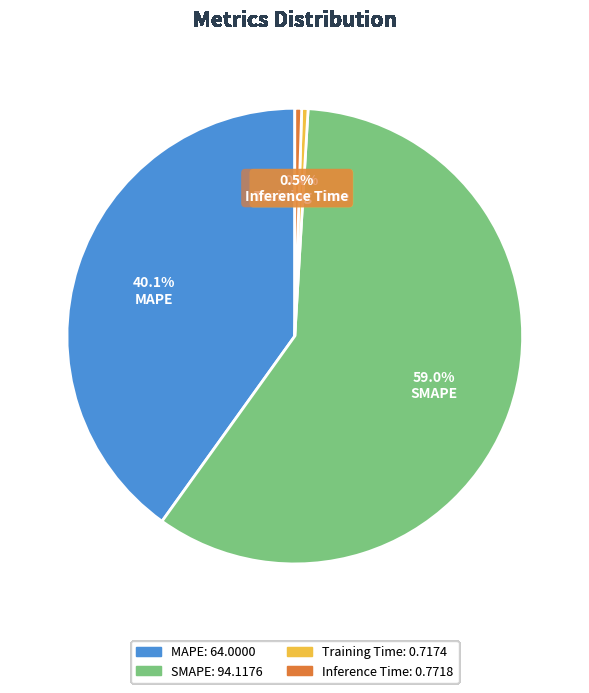

To the nearest percent, what is the combined percentage of Inference Time and Training Time?

1%